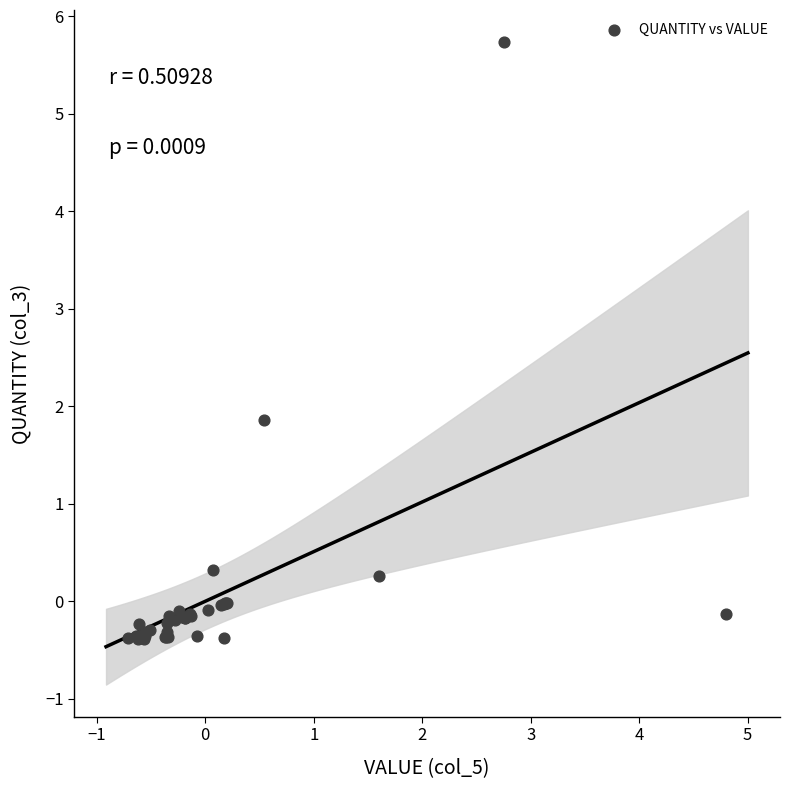

What Y value in the scatter plot is closest to 2?

1.9